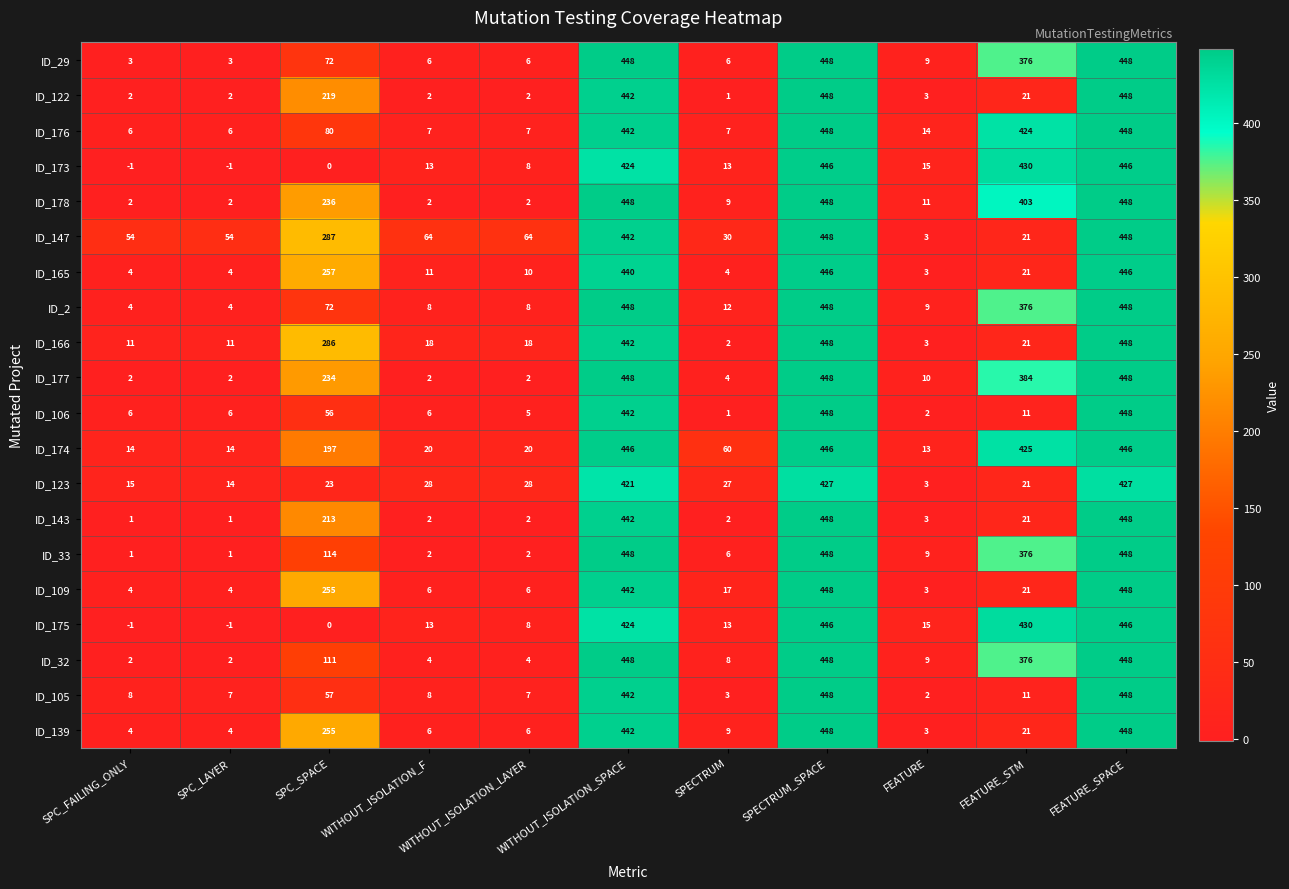

The ID_173 series shows 13 at WITHOUT_ISOLATION_F. True or false?

True